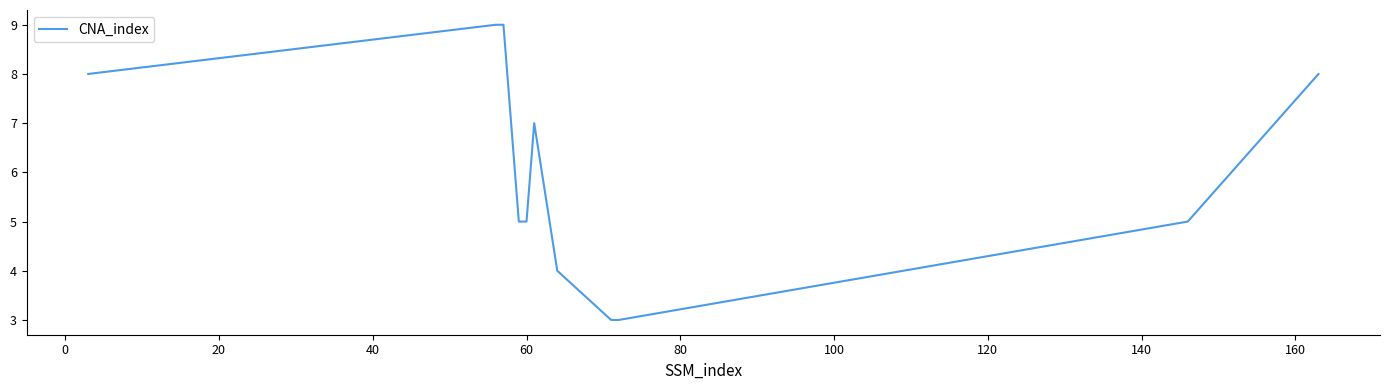

What is the maximum value shown in the chart?

9